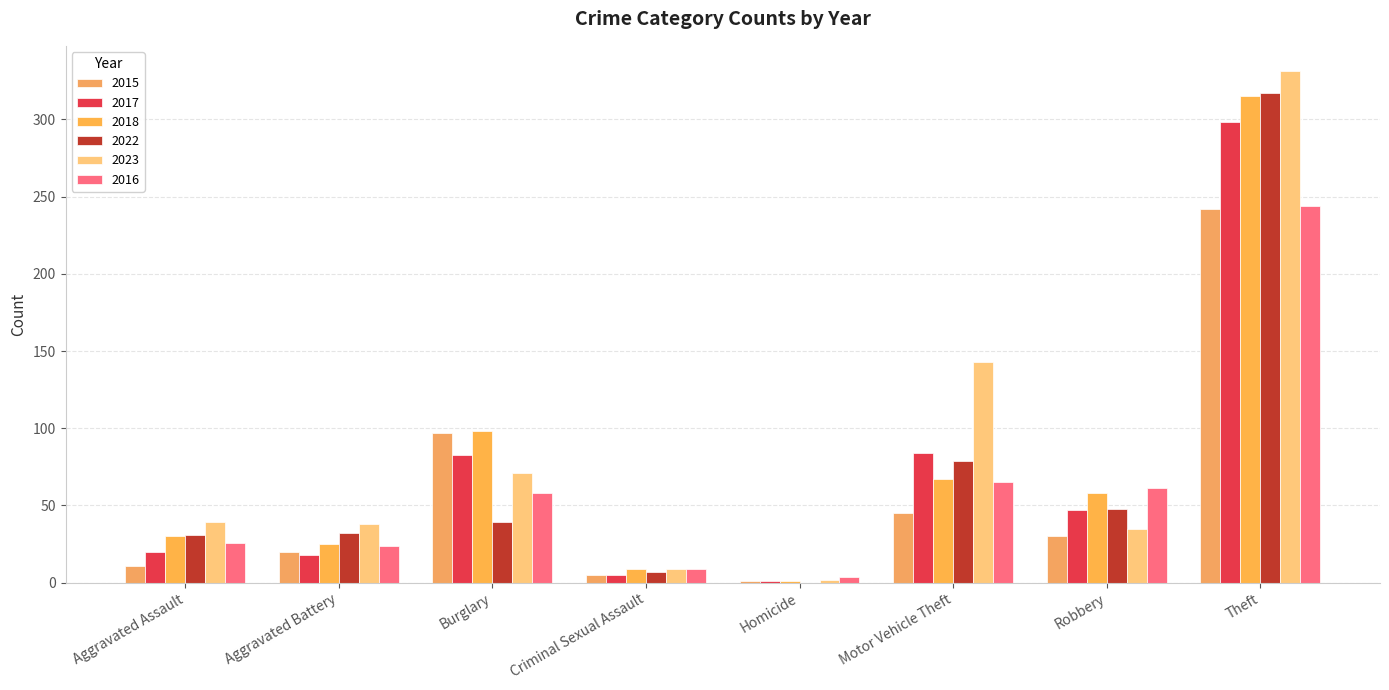

What is the average value of the 2018 series?

75